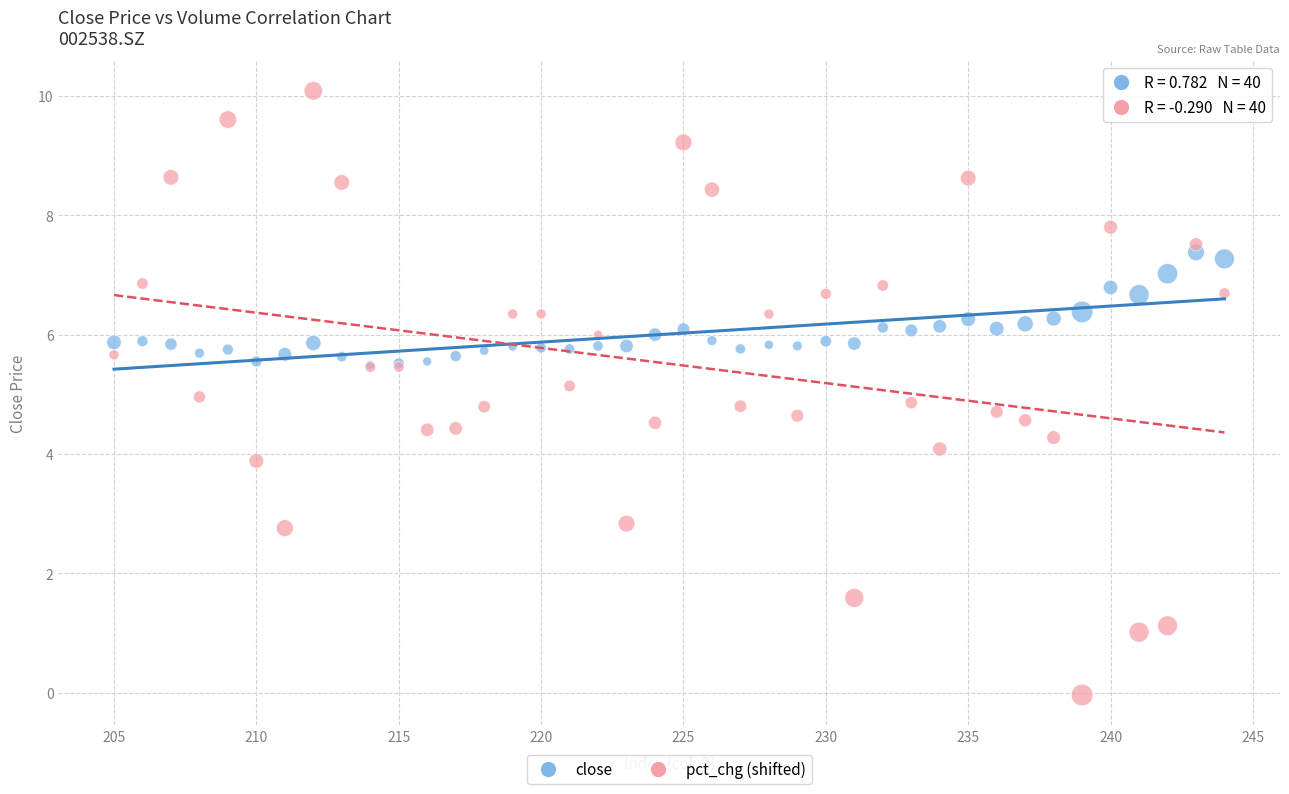

What are all the series names shown in the legend?

close, pct_chg (shifted)